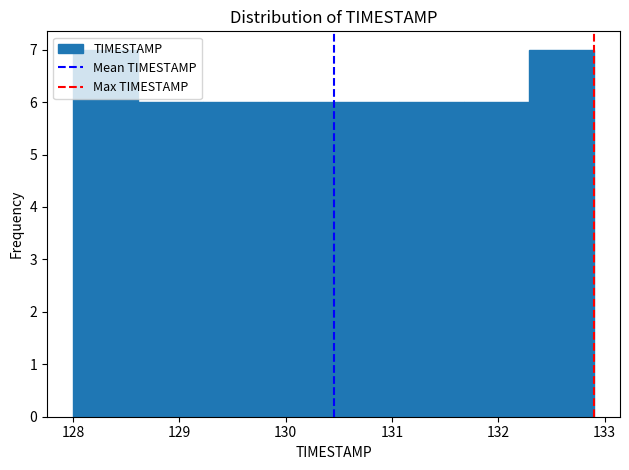

Reading left to right, transcribe this chart: for each bar, give the range it covers on the x-axis and its height. Neither the bar edges nor the heights are printed on the chart, so give them approximately, as read against the axes.

128.0 to 128.6: 7
128.6 to 129.2: 6
129.2 to 129.8: 6
129.8 to 130.5: 6
130.5 to 131.1: 6
131.1 to 131.7: 6
131.7 to 132.3: 6
132.3 to 132.9: 7